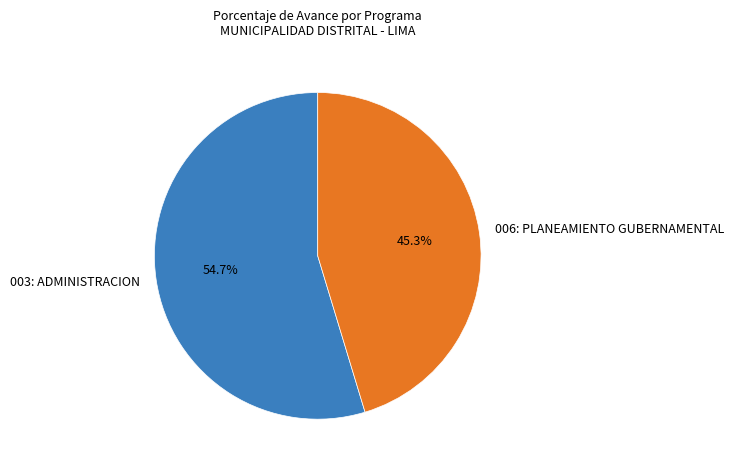

Which has a higher value, 006: PLANEAMIENTO GUBERNAMENTAL or 003: ADMINISTRACION?

003: ADMINISTRACION